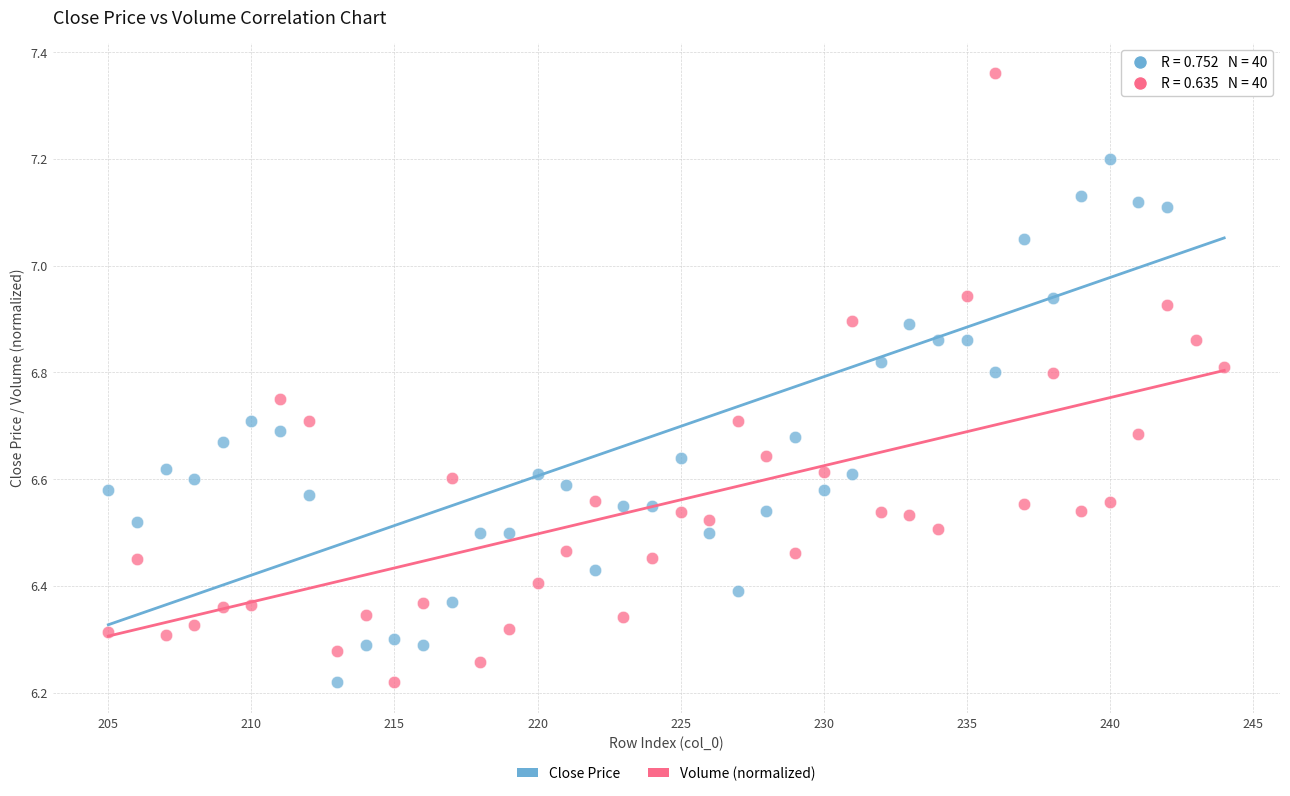

What are all the series names shown in the legend?

Close Price, Volume (normalized)